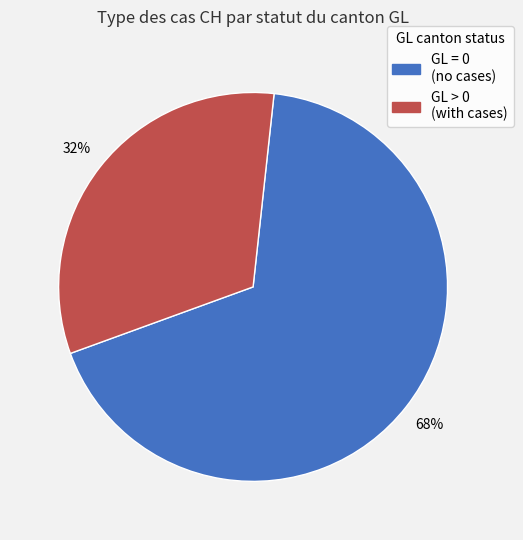

To the nearest percent, what is the average slice percentage?

50%